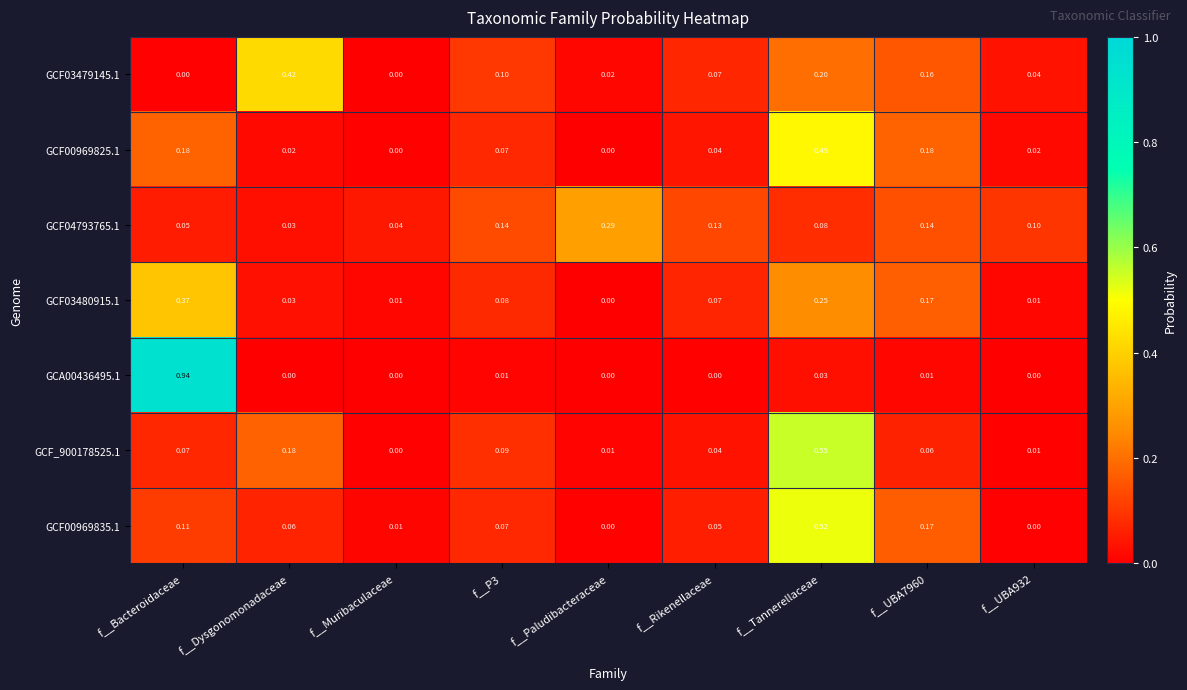

At which category is the sum across all series the highest?

f__Tannerellaceae